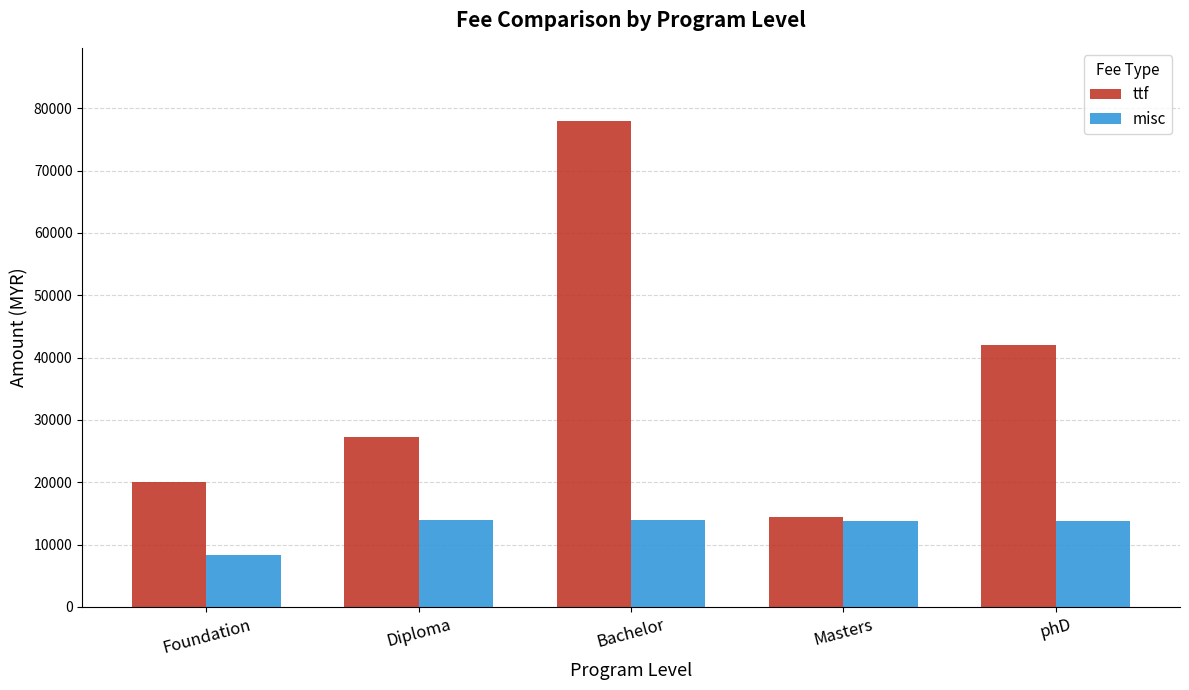

Which series has the widest spread of values?

ttf